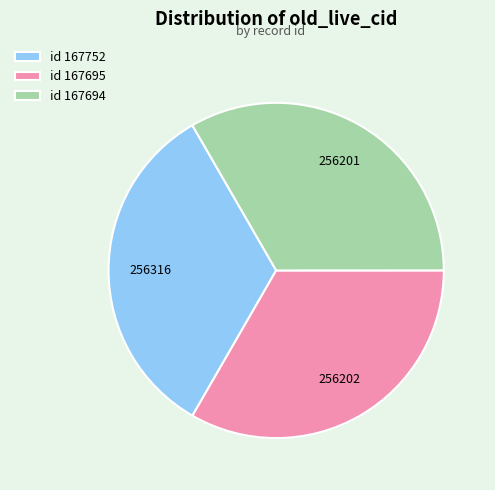

Does any single category account for the majority?

No